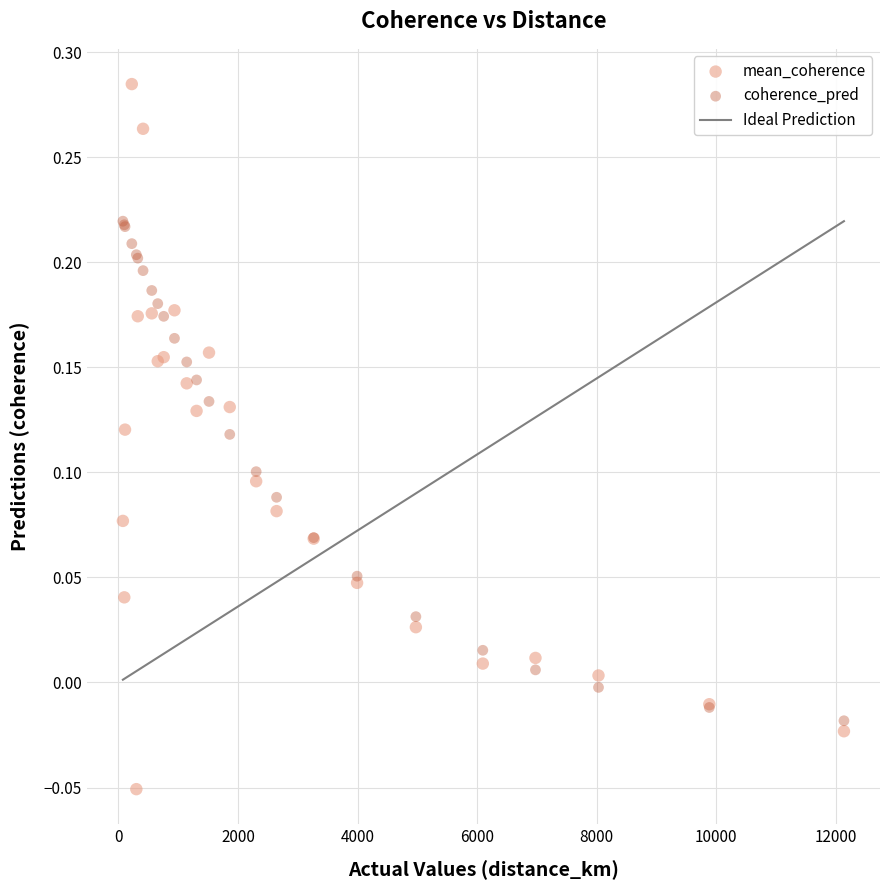

Which series reaches the minimum Y coordinate?

mean_coherence